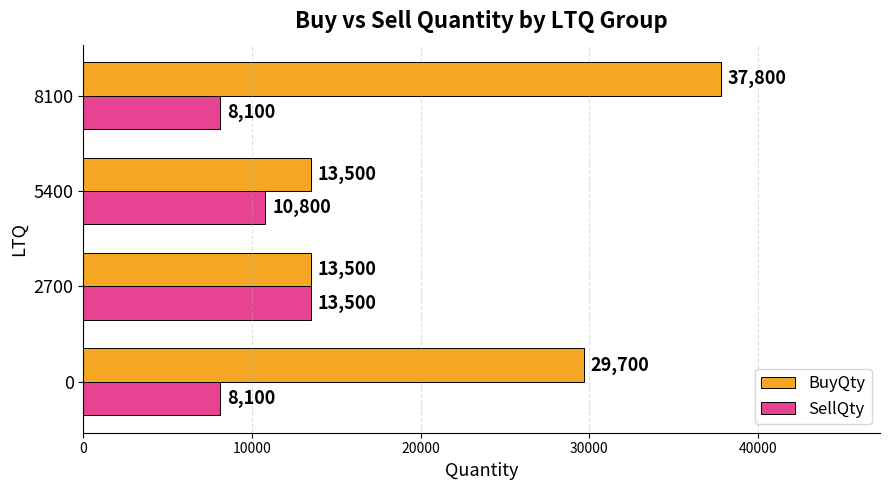

At which label is SellQty closest to 10800?

5400